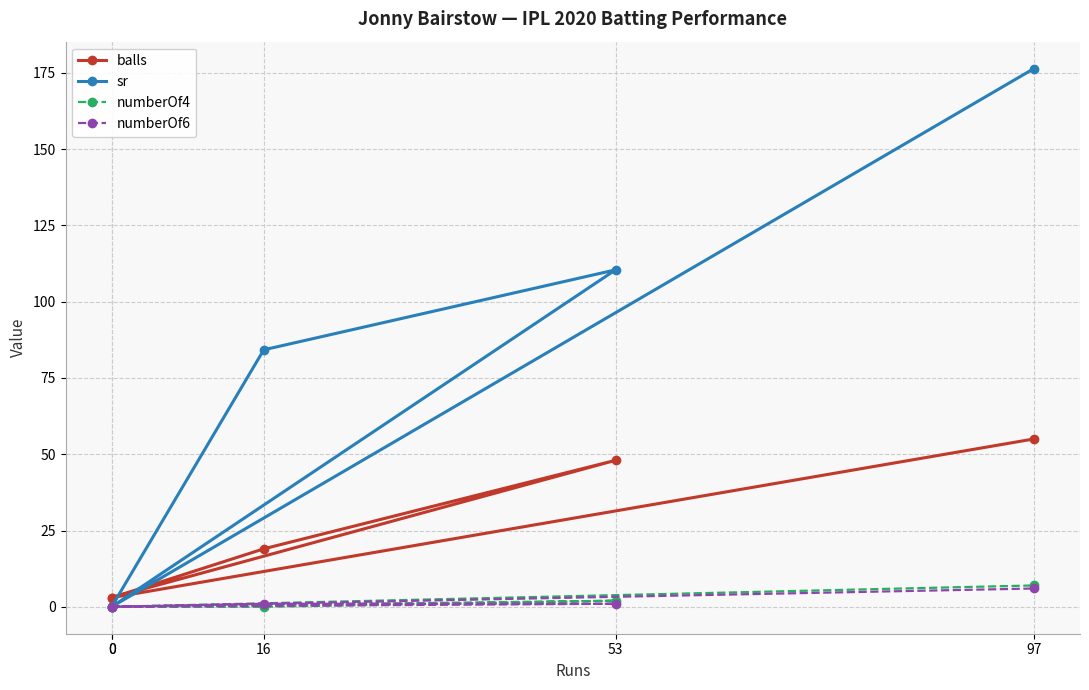

What is the total value across all series at 53?

161.4